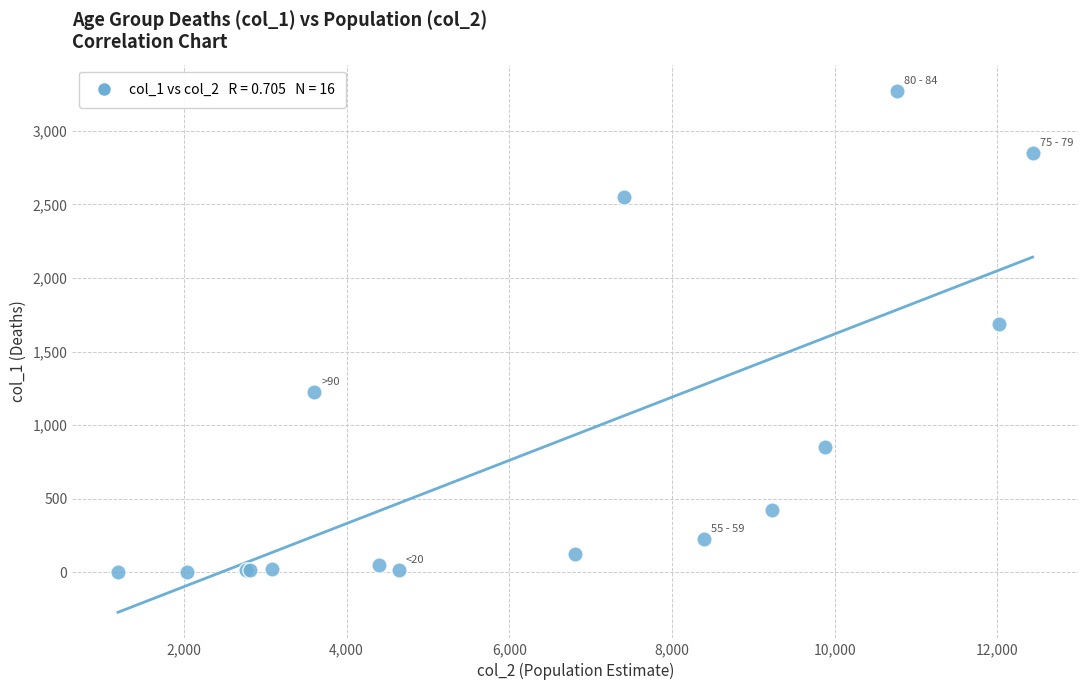

What Y value in the scatter plot is closest to 1638?

1690